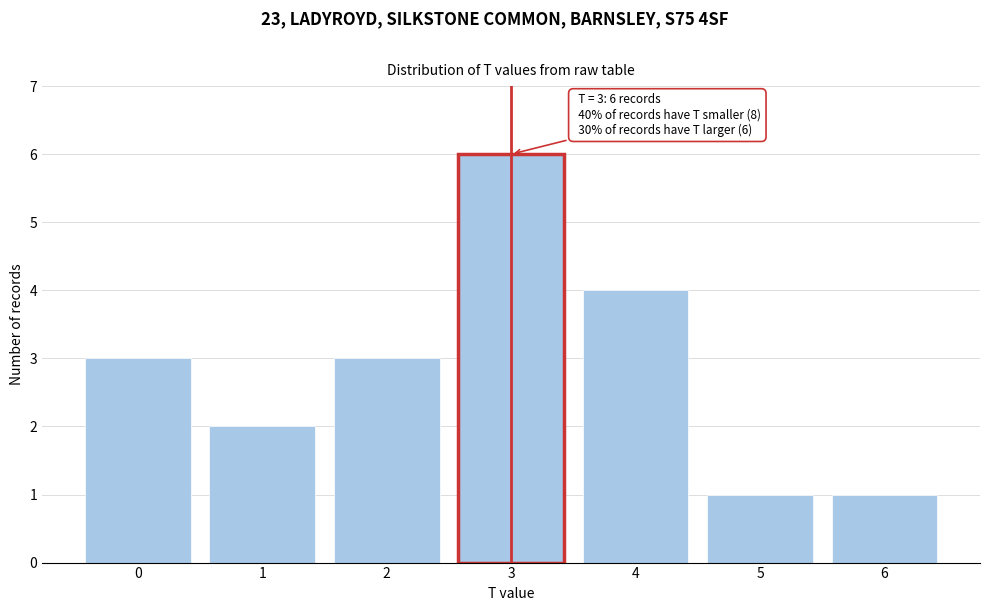

Reading right to left, extract all data points from this chart.

1	1	4	6	3	2	3